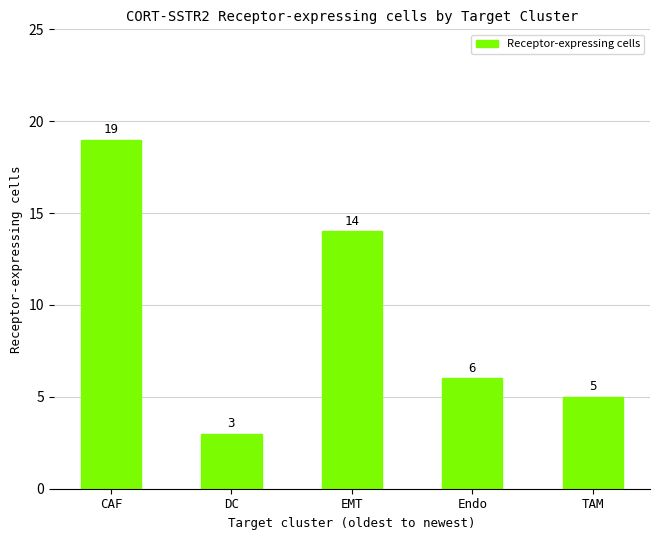

Approximately how many times larger is the value at CAF compared to DC?

6.3